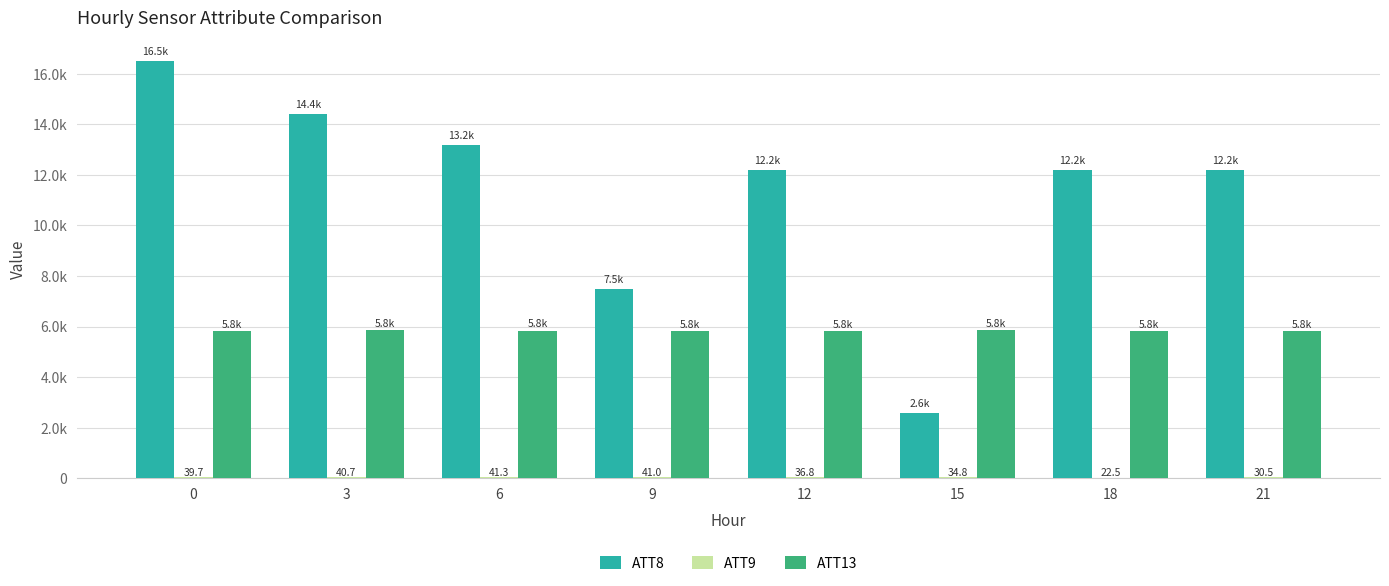

Are the bars grouped side by side (vs. stacked)?

Yes